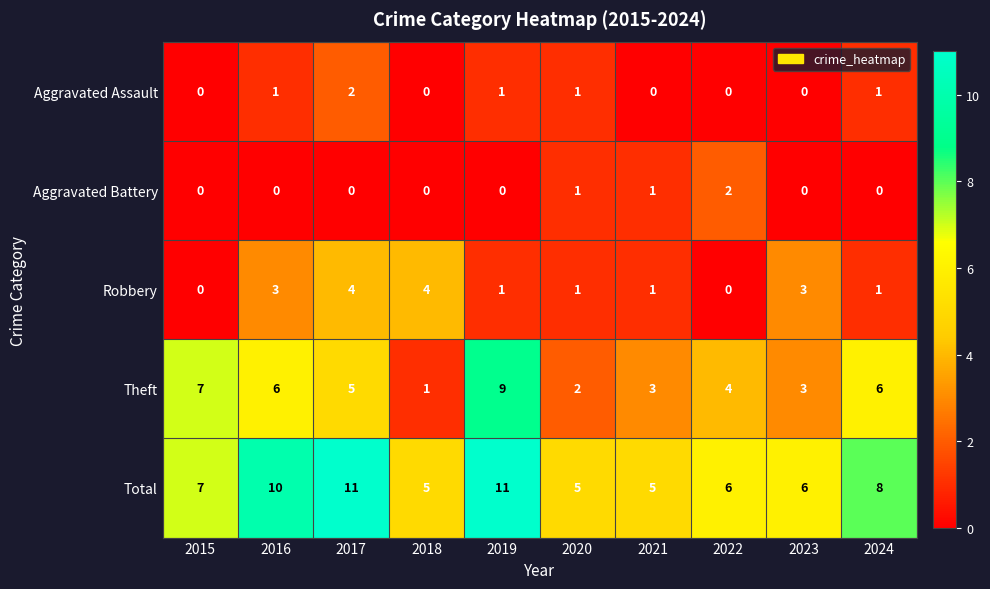

How many Theft values are between 3 and 6?

6